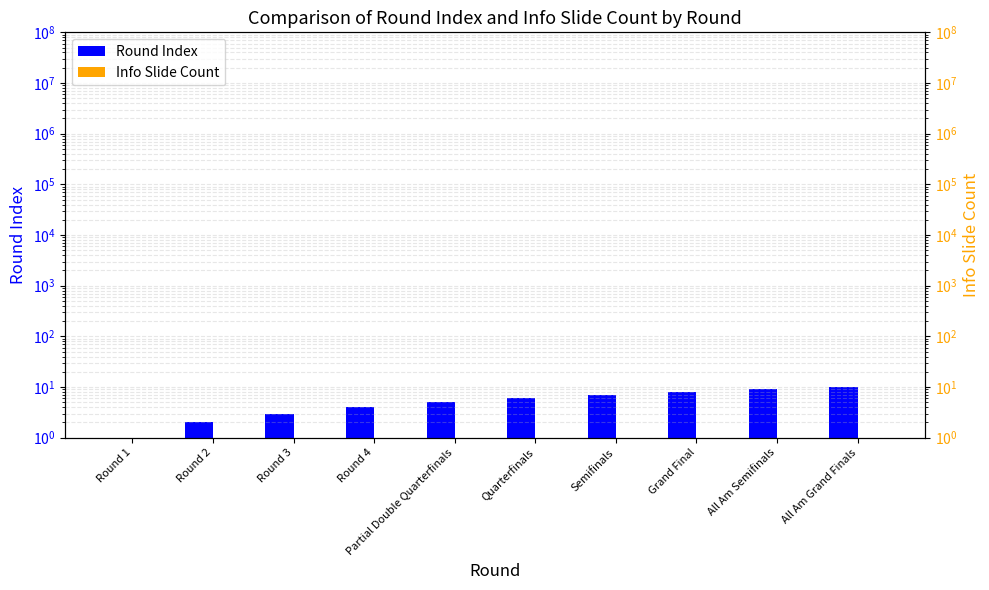

The Info Slide Count series shows 0.2 at Partial Double Quarterfinals. True or false?

False